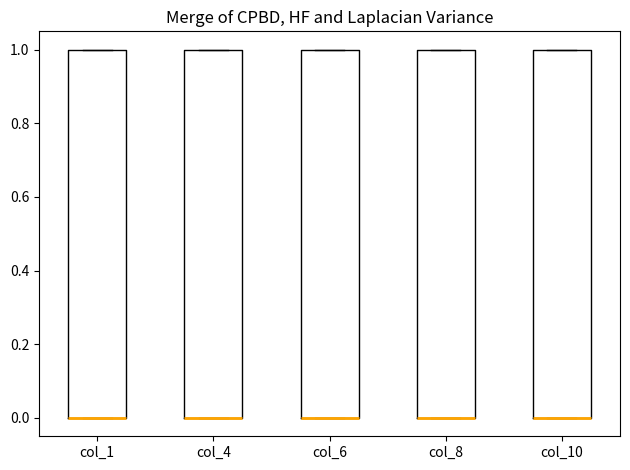

Reading left to right, transcribe this box plot: for each box, give where its median line is, the range the box spans, and where its two whiskers end, as read against the y-axis. The values are not printed on the chart, so give them approximately, as read against the axis.

col_1: median 0 (drawn on the box's lower edge), box 0 to 1, whiskers 0 to 1
col_4: median 0 (drawn on the box's lower edge), box 0 to 1, whiskers 0 to 1
col_6: median 0 (drawn on the box's lower edge), box 0 to 1, whiskers 0 to 1
col_8: median 0 (drawn on the box's lower edge), box 0 to 1, whiskers 0 to 1
col_10: median 0 (drawn on the box's lower edge), box 0 to 1, whiskers 0 to 1